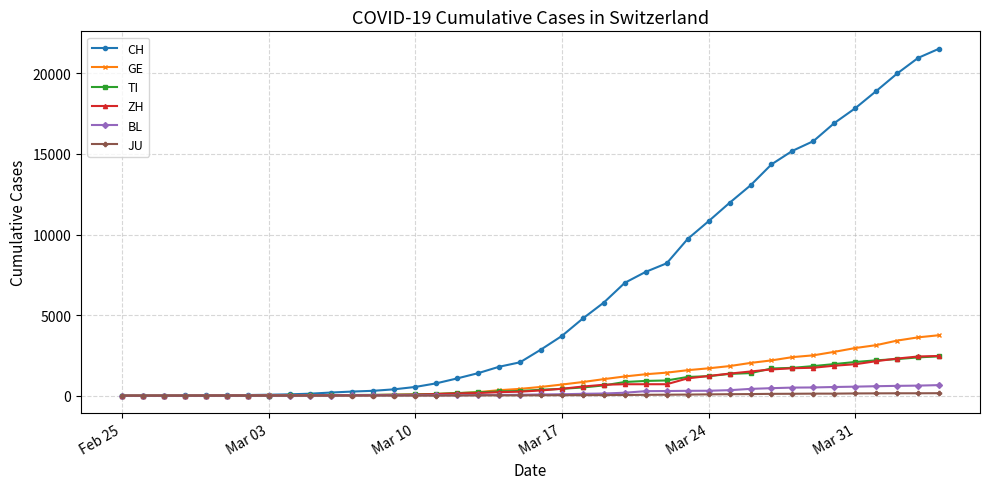

At how many categories does at least one series exceed 13877?

9